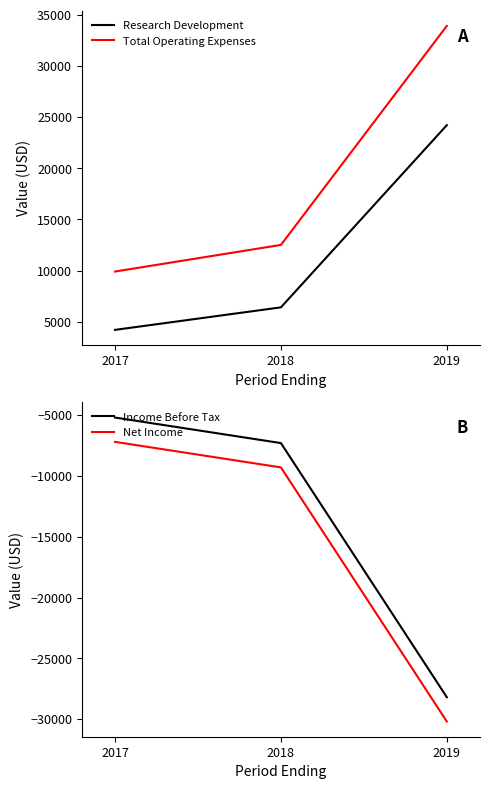

Reading left to right, list all the values displayed in this chart.

Research Development: 4200	6400	24200
Total Operating Expenses: 9900	12500	33900
Income Before Tax: -5200	-7300	-28200
Net Income: -7200	-9300	-30200